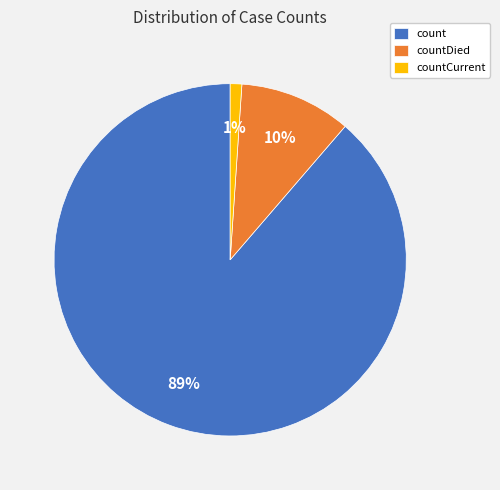

Which category has the smallest portion of the pie?

countCurrent